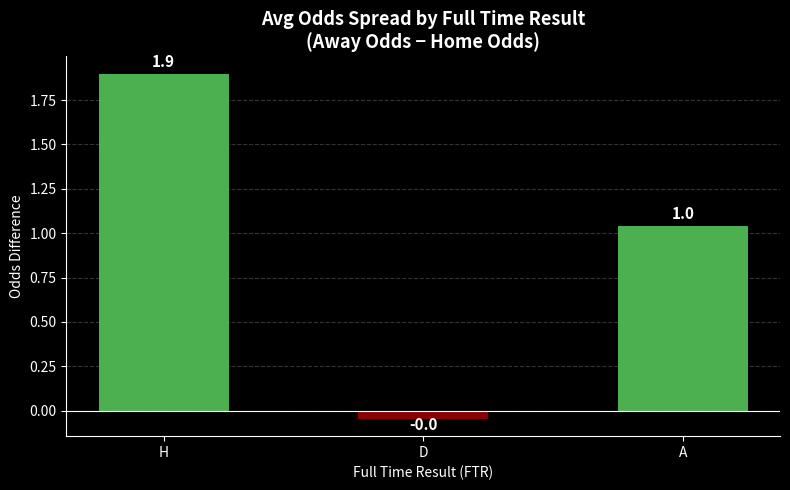

Which category has the highest value across all series?

H